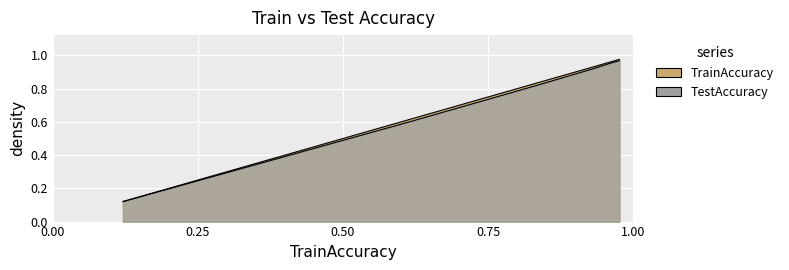

How many lines are shown in the chart?

2